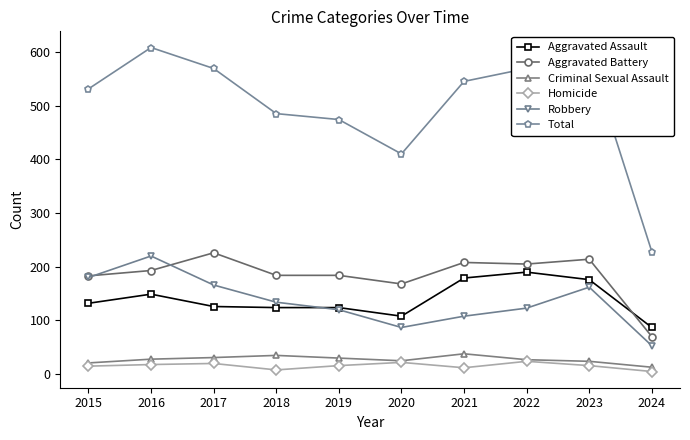

Does the chart have visible grid lines?

No